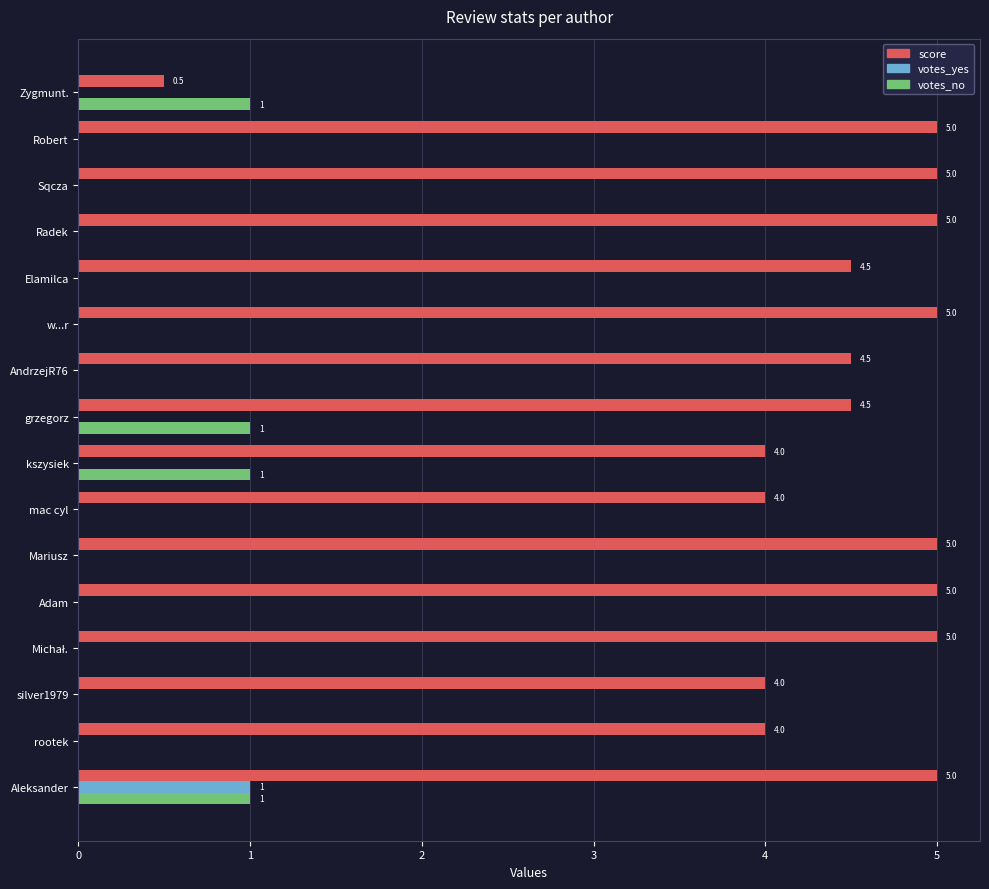

What is the maximum value for score?

5.0